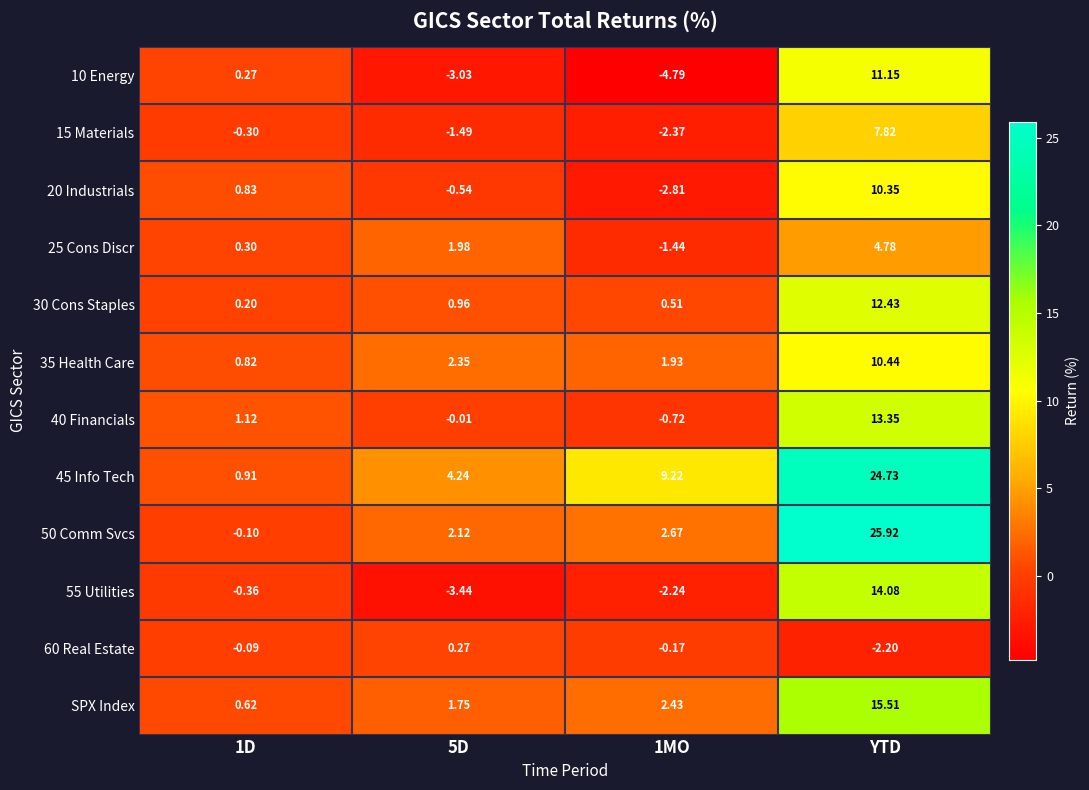

At which category is the sum across all series the highest?

YTD